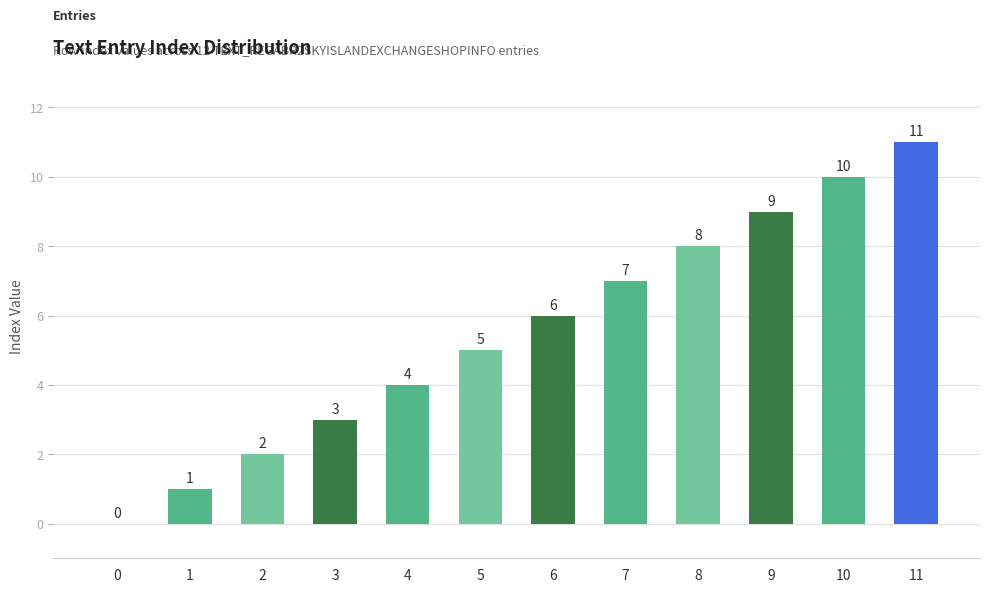

Is it true that the value at 11 is 16?

False